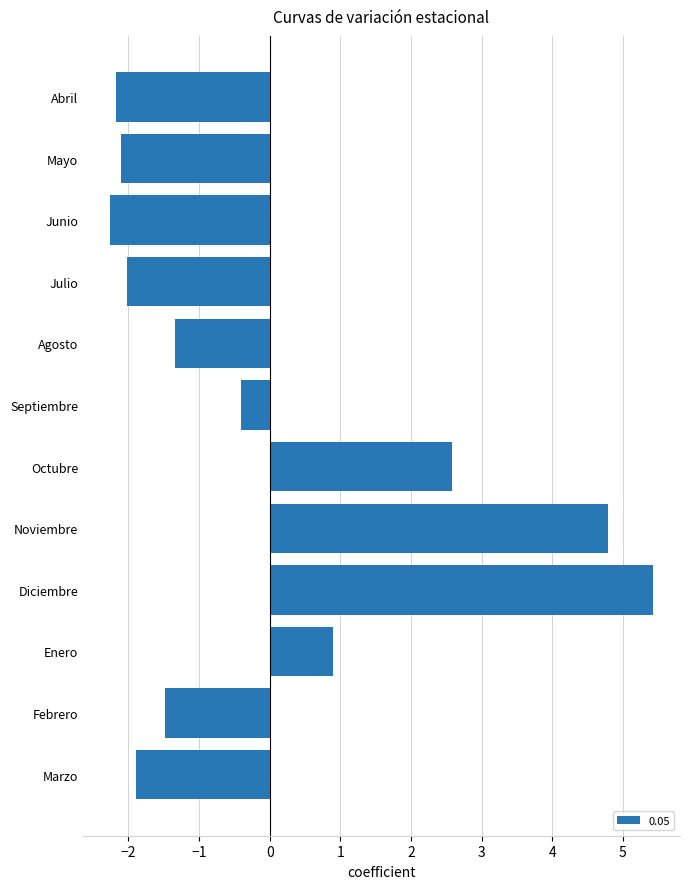

What is the sum of the values at Mayo and Julio?

-4.1